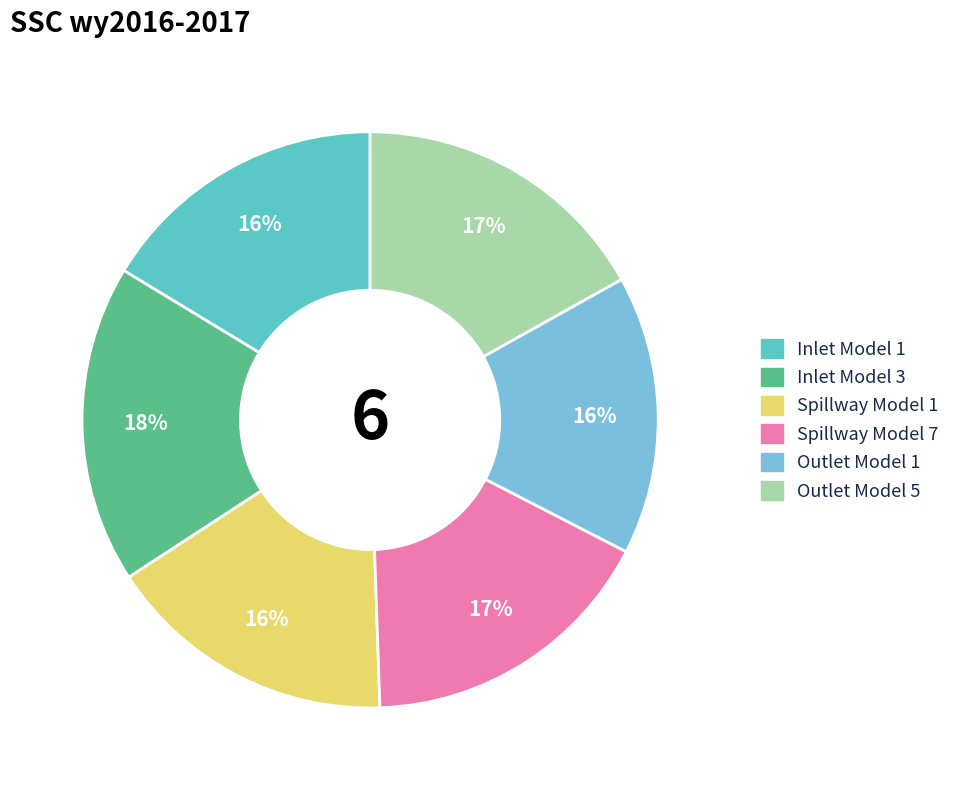

What percentage is the Spillway Model 1 slice, to the nearest percent?

16%